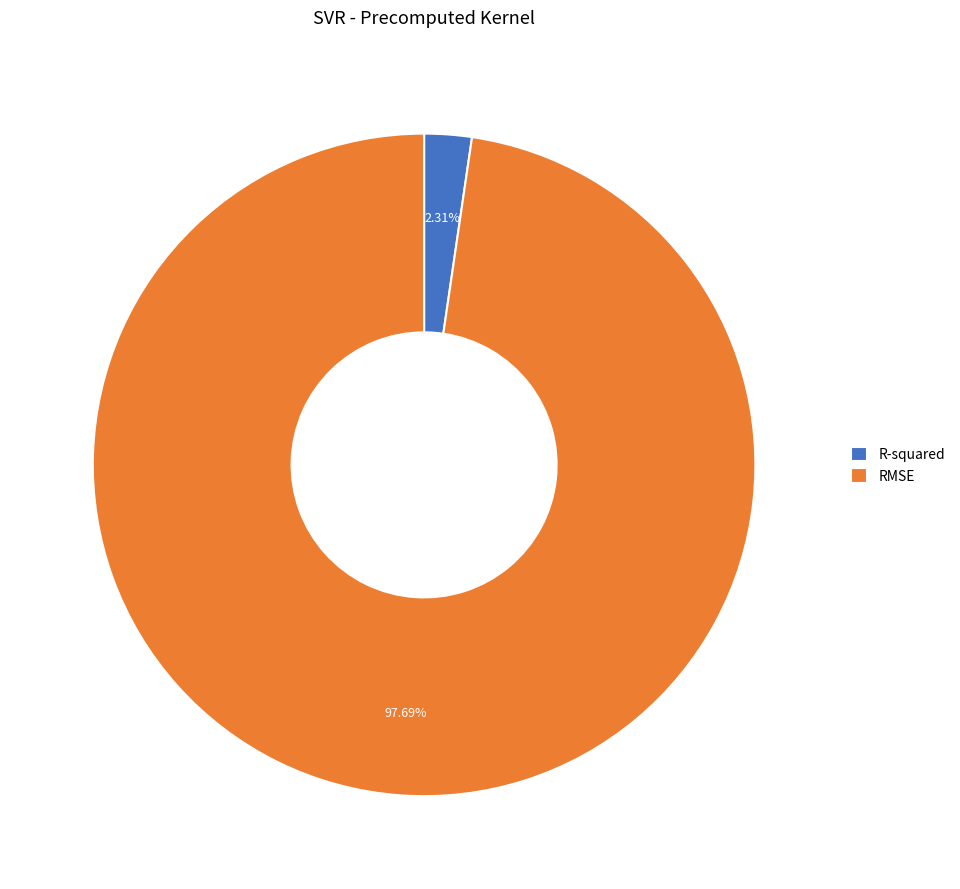

To the nearest percent, what is the difference between the largest and smallest slice percentages?

95%